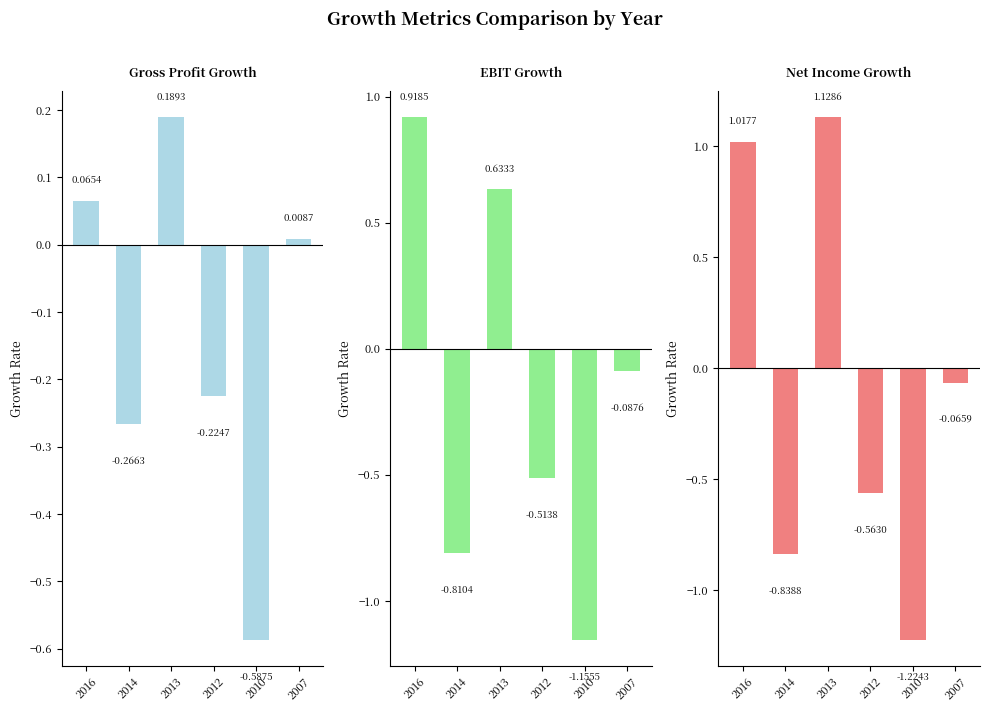

What is the average value of the EBIT Growth series?

-0.2